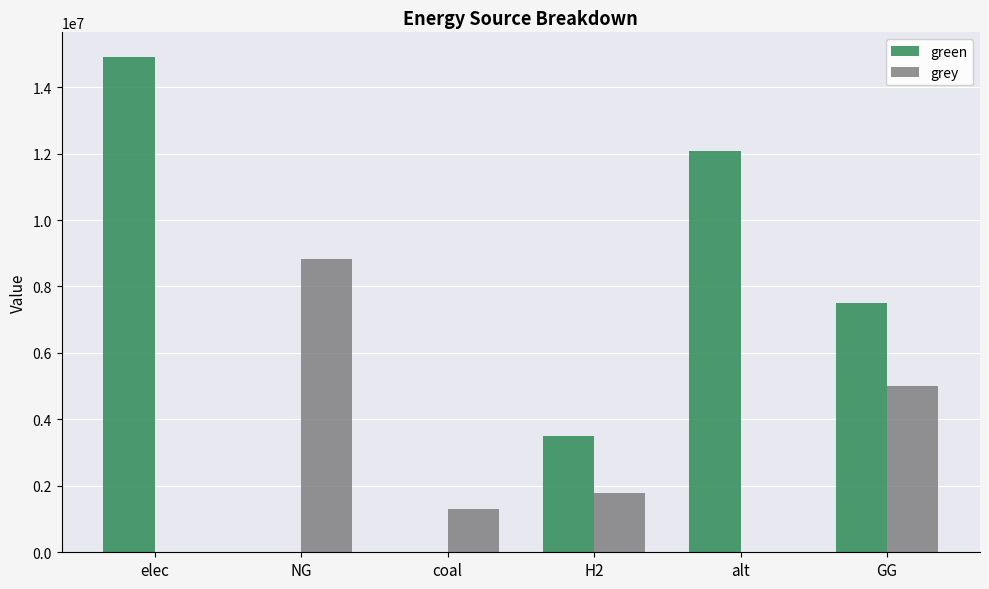

The value of grey at NG is 15434251.2. True or false?

False